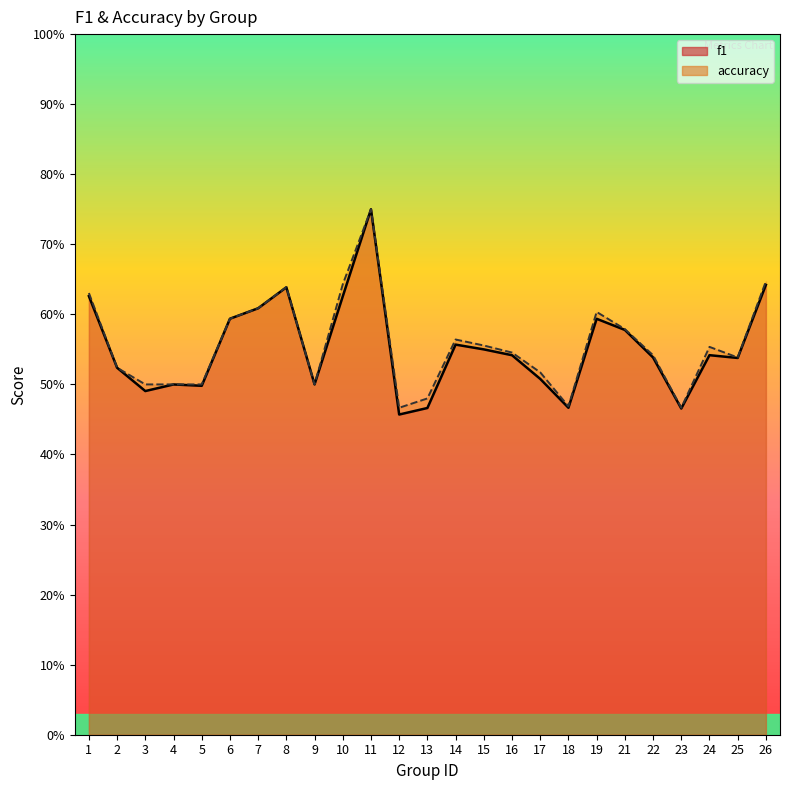

Reading right to left, list all the values displayed in this chart.

f1: 0.6	0.5	0.5	0.5	0.5	0.6	0.6	0.5	0.5	0.5	0.5	0.6	0.5	0.5	0.8	0.6	0.5	0.6	0.6	0.6	0.5	0.5	0.5	0.5	0.6
accuracy: 0.6	0.5	0.6	0.5	0.5	0.6	0.6	0.5	0.5	0.5	0.6	0.6	0.5	0.5	0.8	0.6	0.5	0.6	0.6	0.6	0.5	0.5	0.5	0.5	0.6